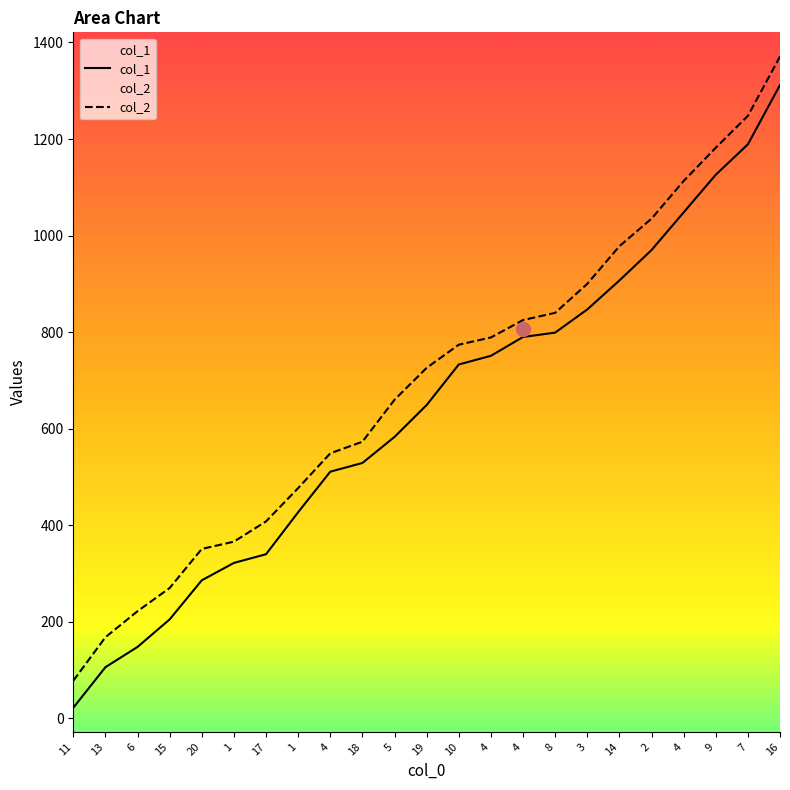

At how many categories does at least one series exceed 83?

22